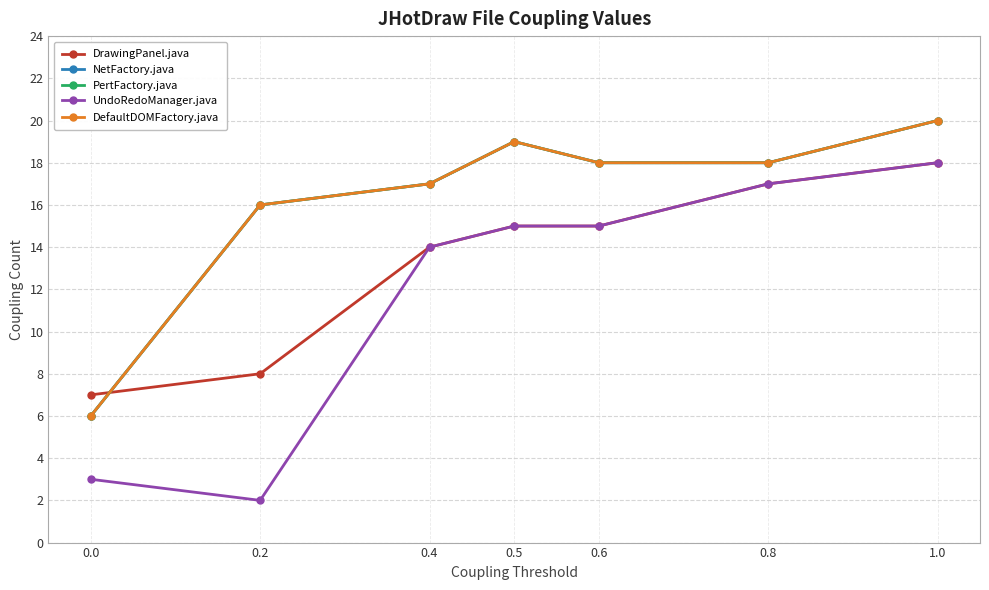

What is the label of the 5th point from the left?

0.6